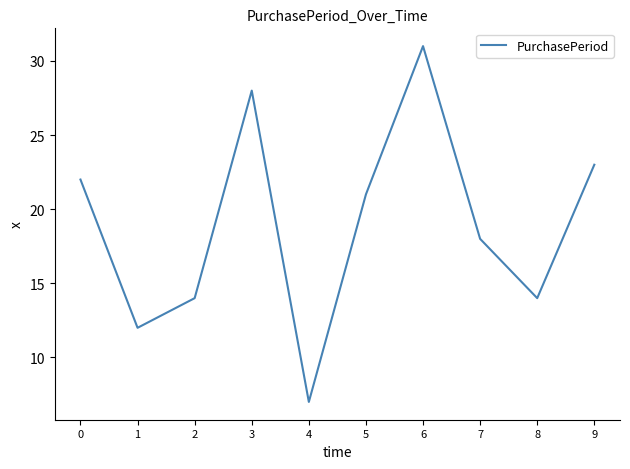

Does the chart have visible grid lines?

No